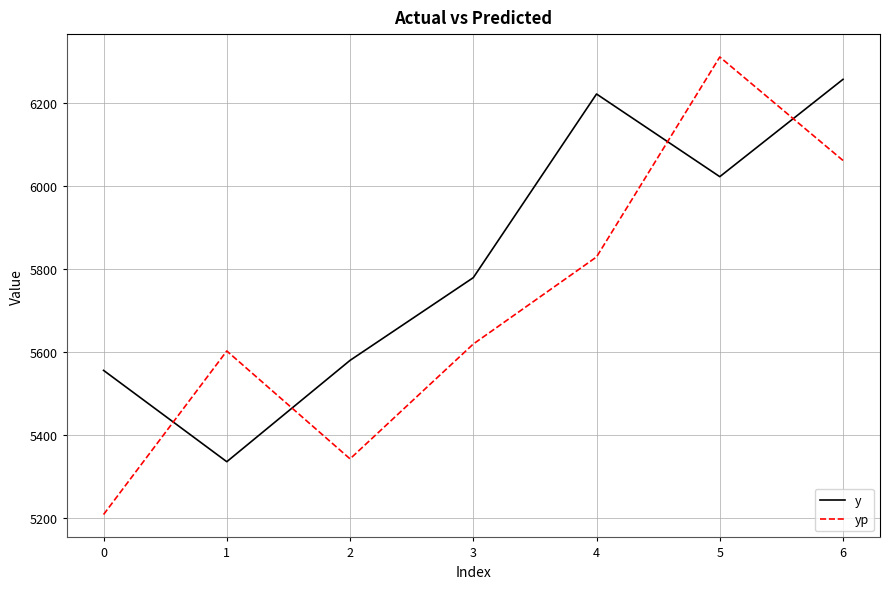

Is it true that y equals 2811.8 at 1?

False